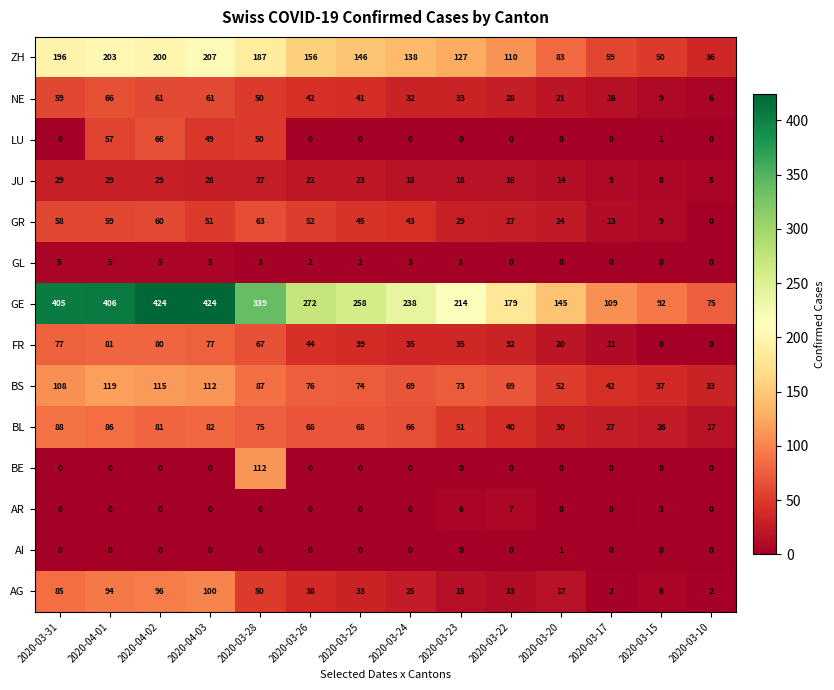

What is the greatest value displayed?

424